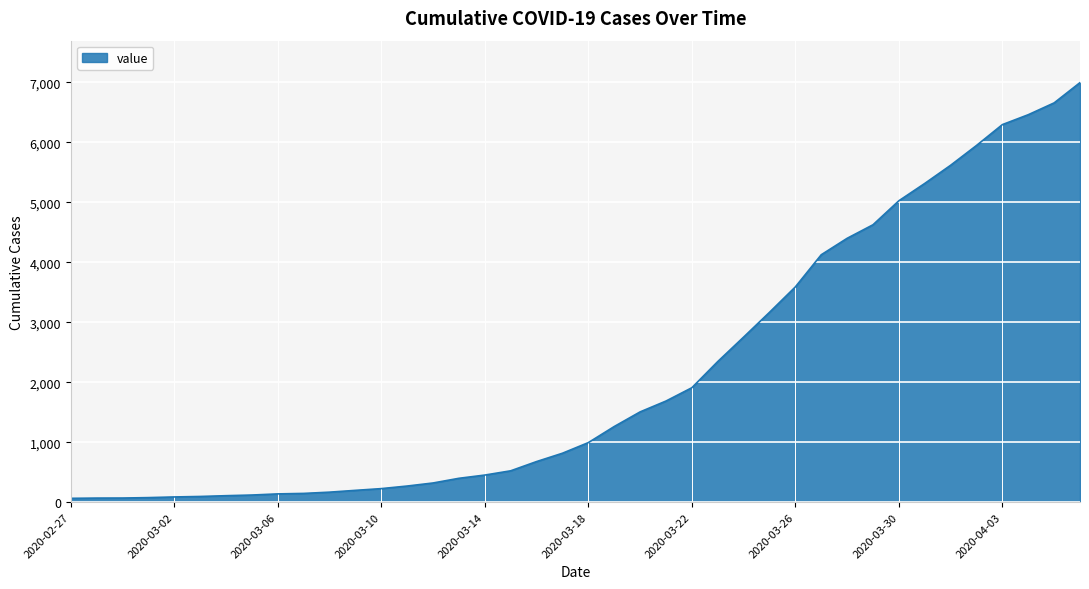

What is the difference between the maximum and minimum values?

6931